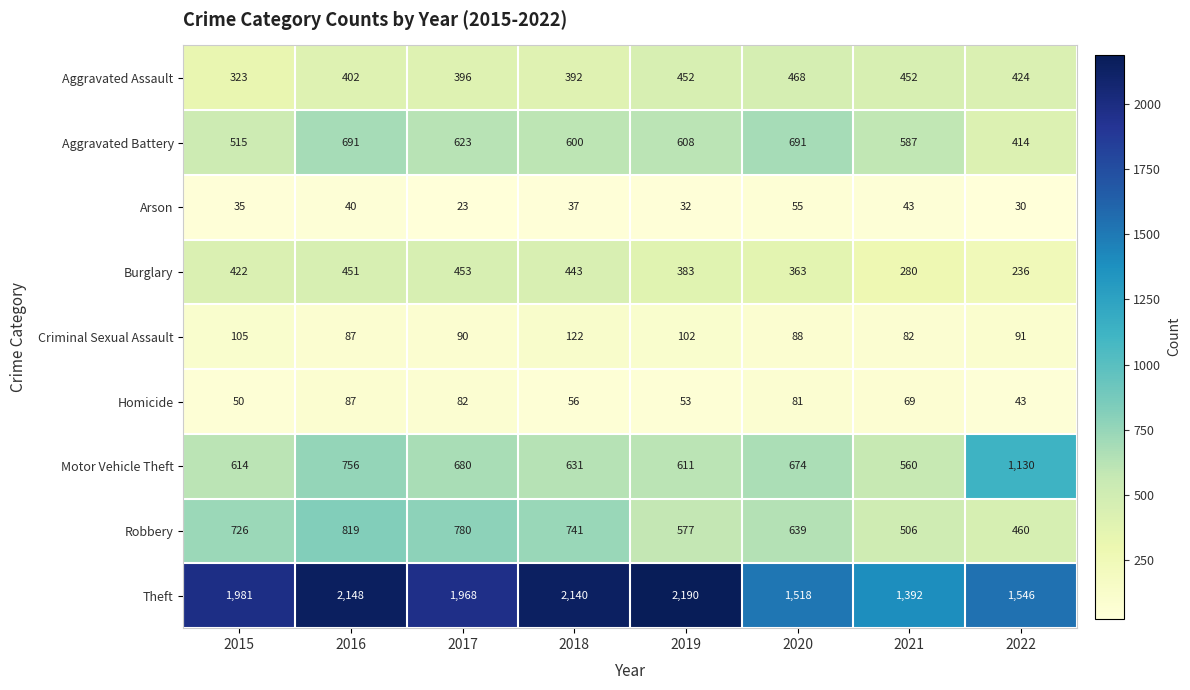

What is the spread (max minus min) of values at 2020?

1463